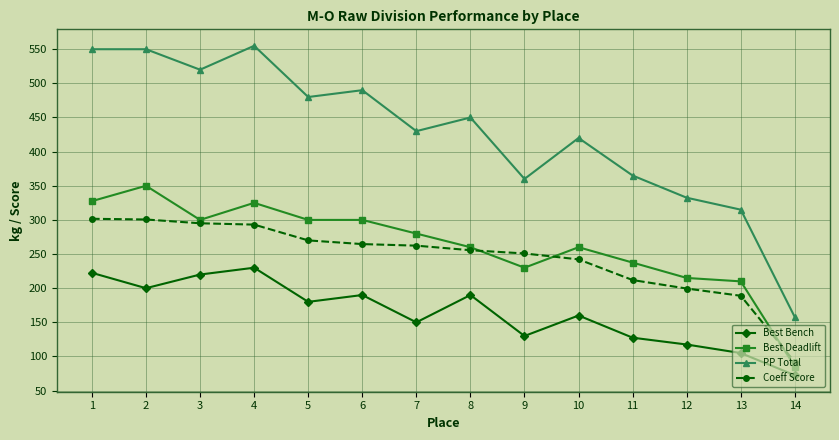

Is the value of Best Deadlift at 3 greater than the value of PP Total at 6?

No